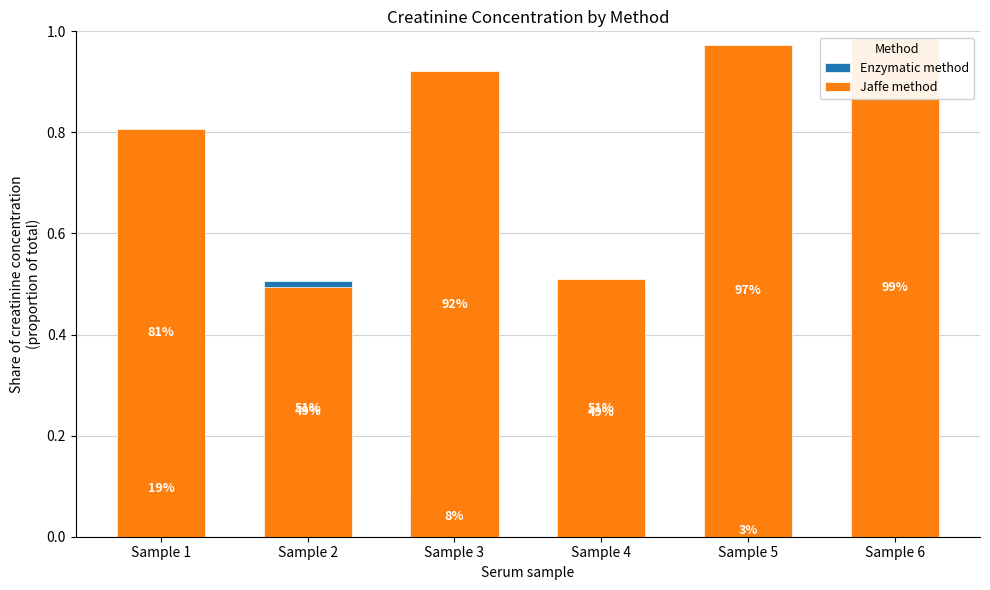

Reading right to left, what are all the values shown in this chart?

Enzymatic method: Sample 6=0.0	Sample 5=0.0	Sample 4=0.5	Sample 3=0.1	Sample 2=0.5	Sample 1=0.2
Jaffe method: Sample 6=1.0	Sample 5=1.0	Sample 4=0.5	Sample 3=0.9	Sample 2=0.5	Sample 1=0.8